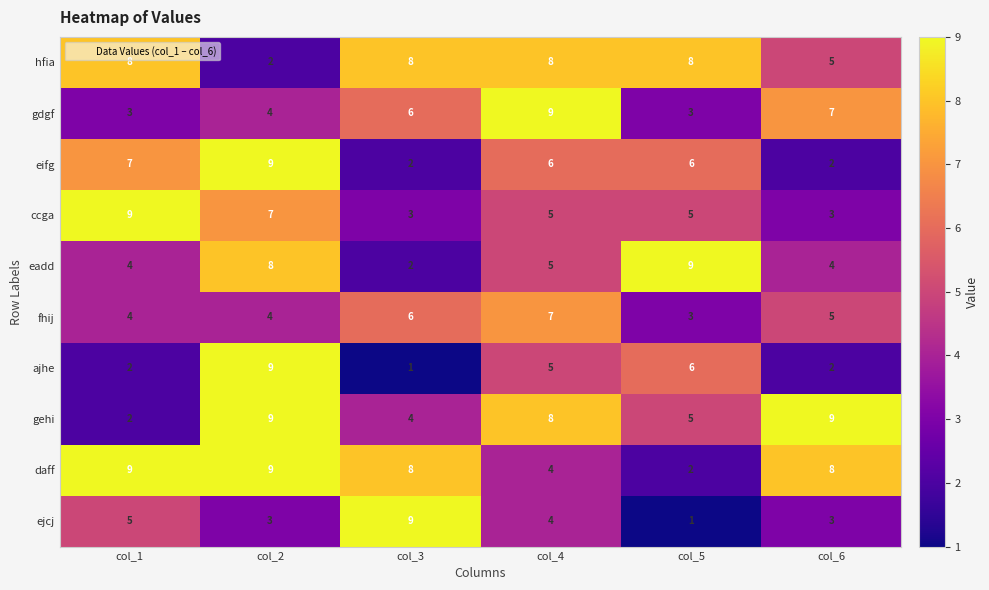

Which series changed the most between col_1 and col_6?

gehi